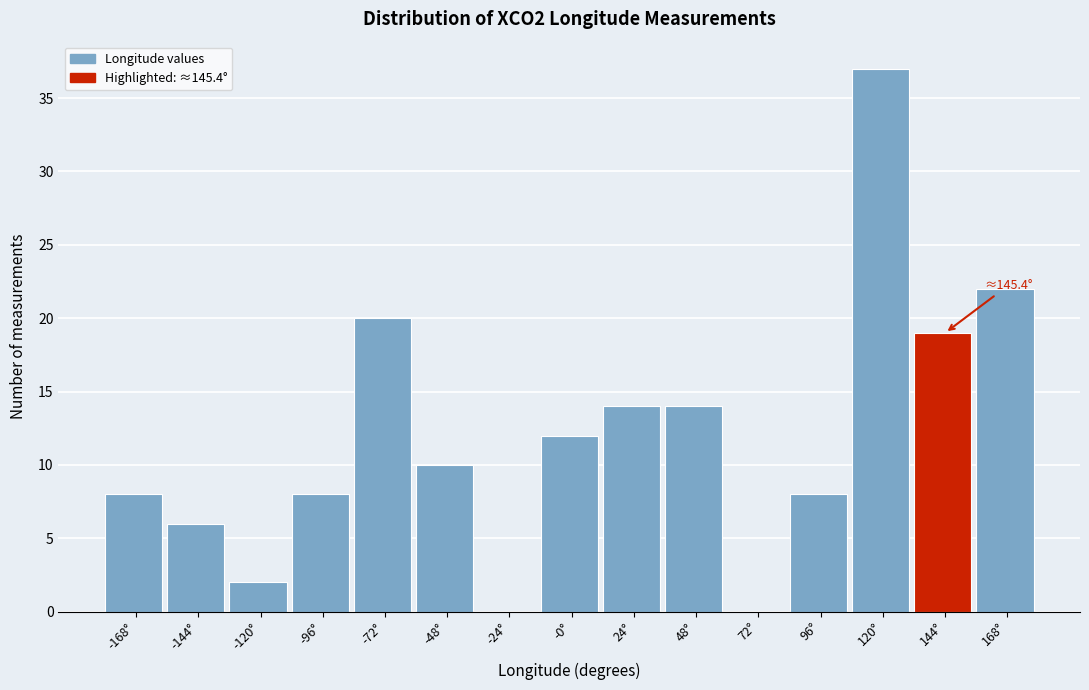

Which range on the x-axis has the tallest bar?

110 to 130